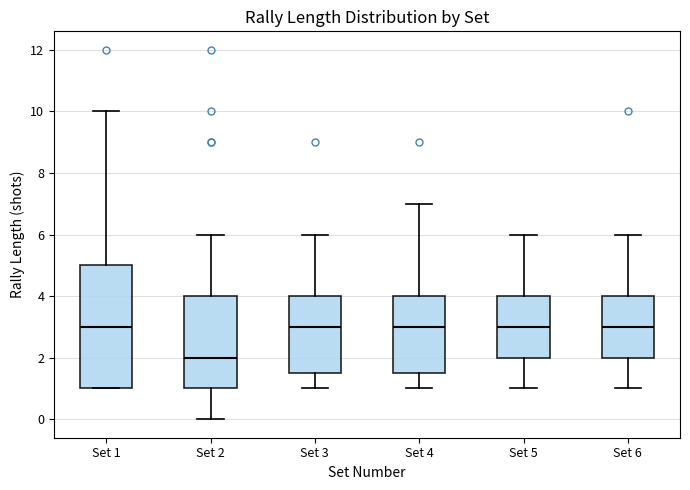

Which box is the tallest, from its lower edge to its upper edge?

Set 1